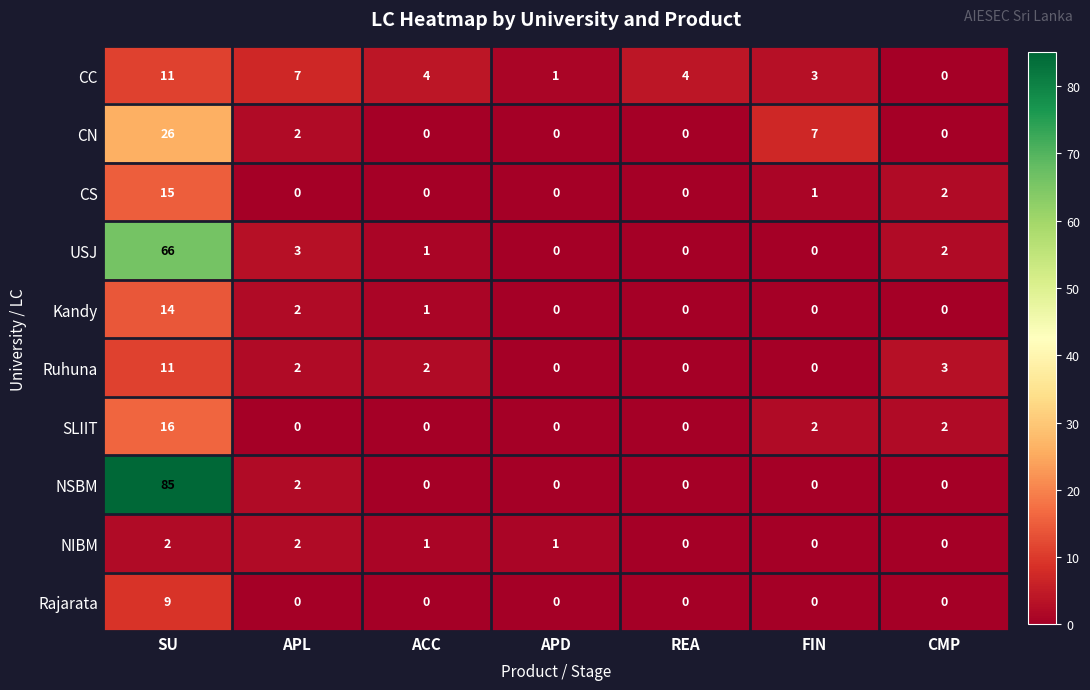

At which label is USJ closest to 33?

APL